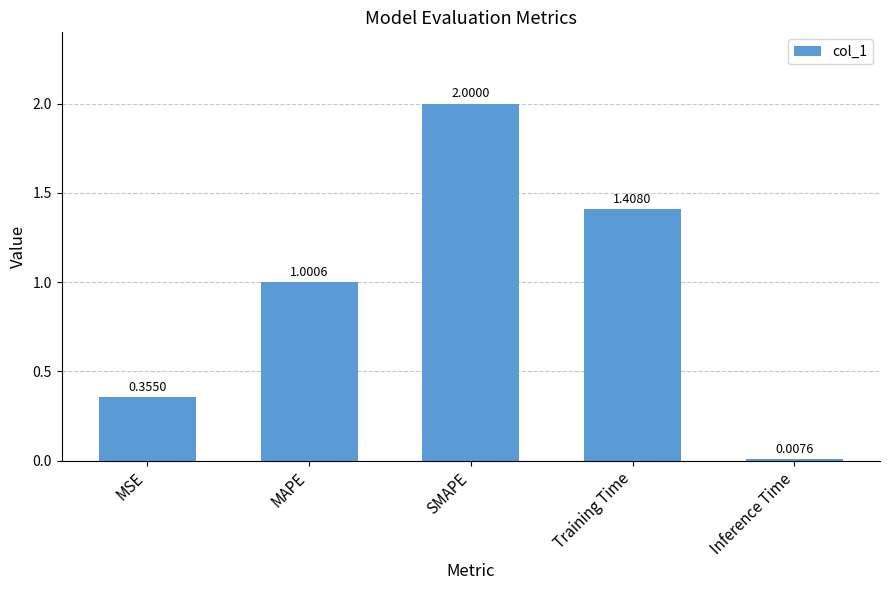

What is the label of the 2nd bar from the left?

MAPE